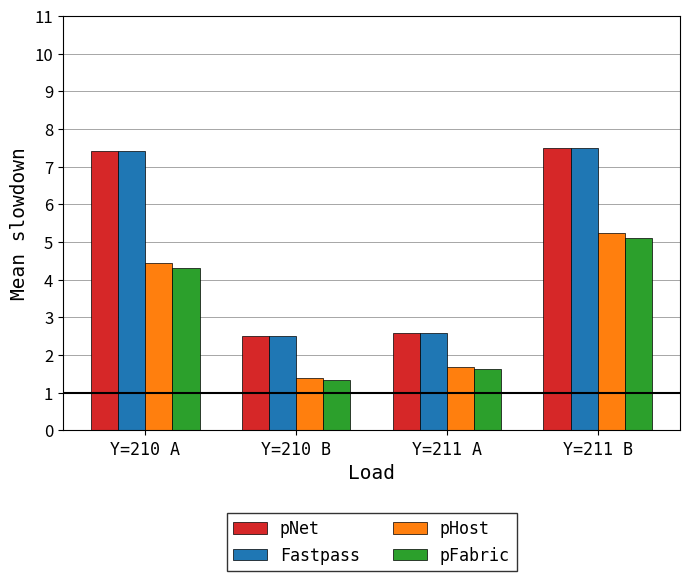

What is the label of the 2nd bar from the left?

Y=210 B